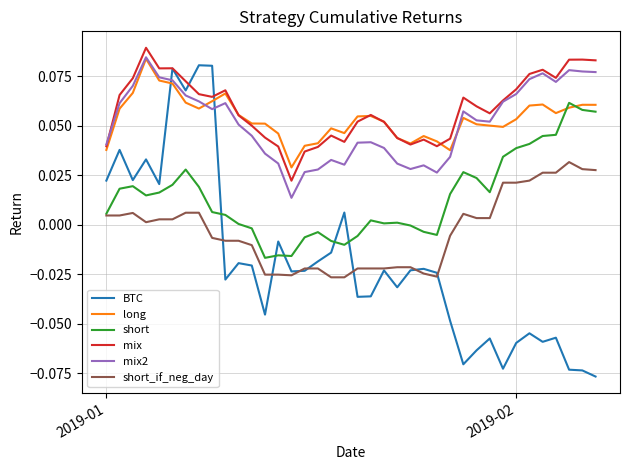

Which series has the widest spread of values?

BTC